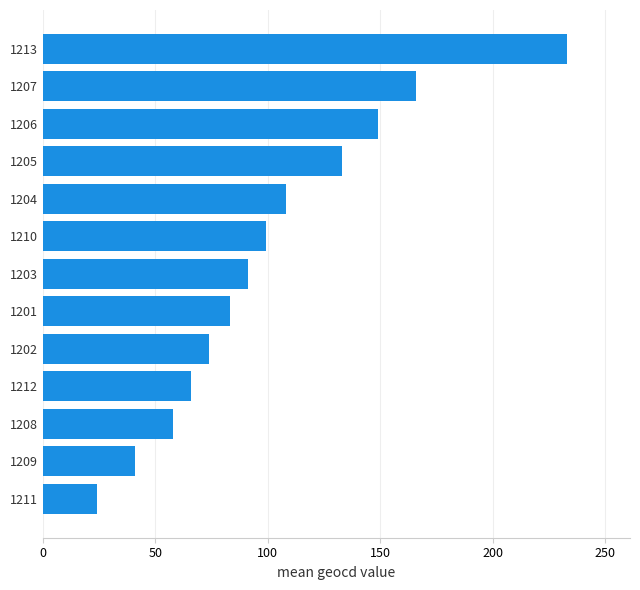

Where is the data nearest to the value 128?

1205